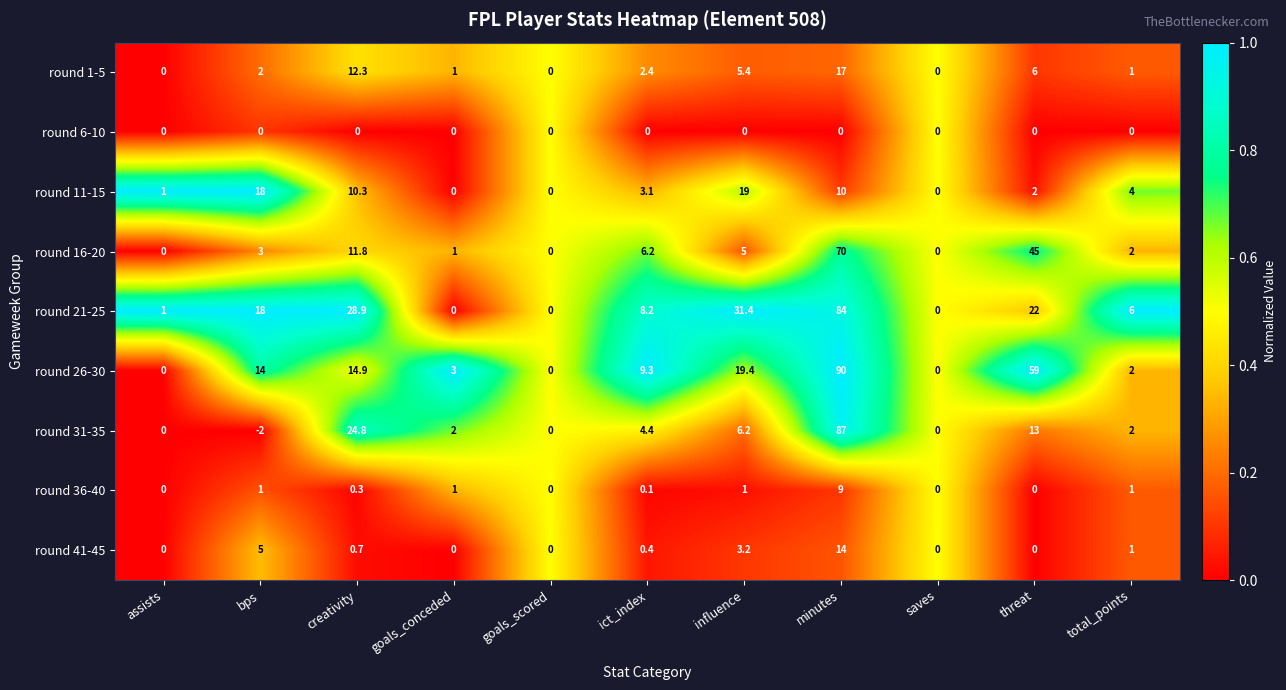

What is the sum of the round 36-40 values at minutes and bps?

10.0